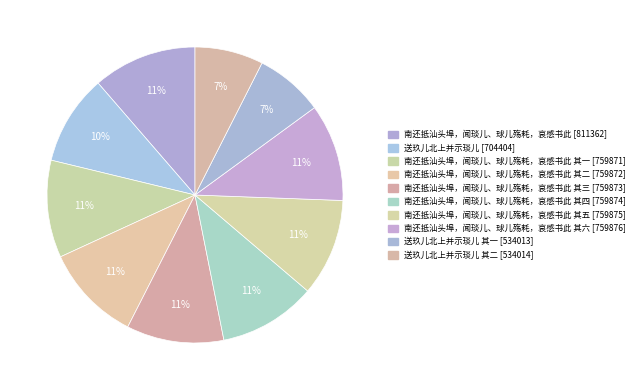

To the nearest percent, what is the difference between the largest and smallest slice percentages?

4%